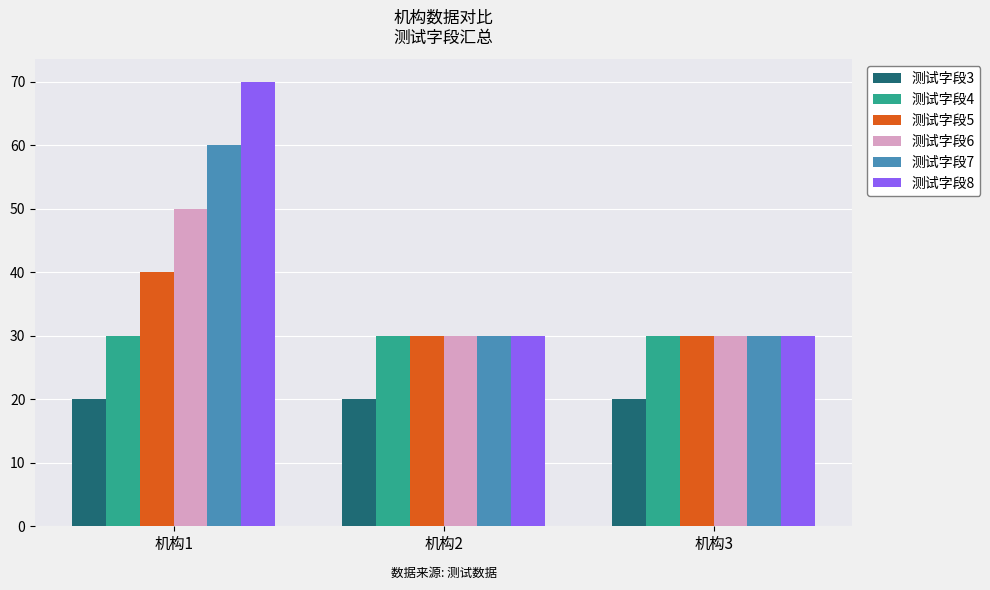

Rank the series by their maximum value, from highest to lowest.

测试字段8, 测试字段7, 测试字段6, 测试字段5, 测试字段4, 测试字段3